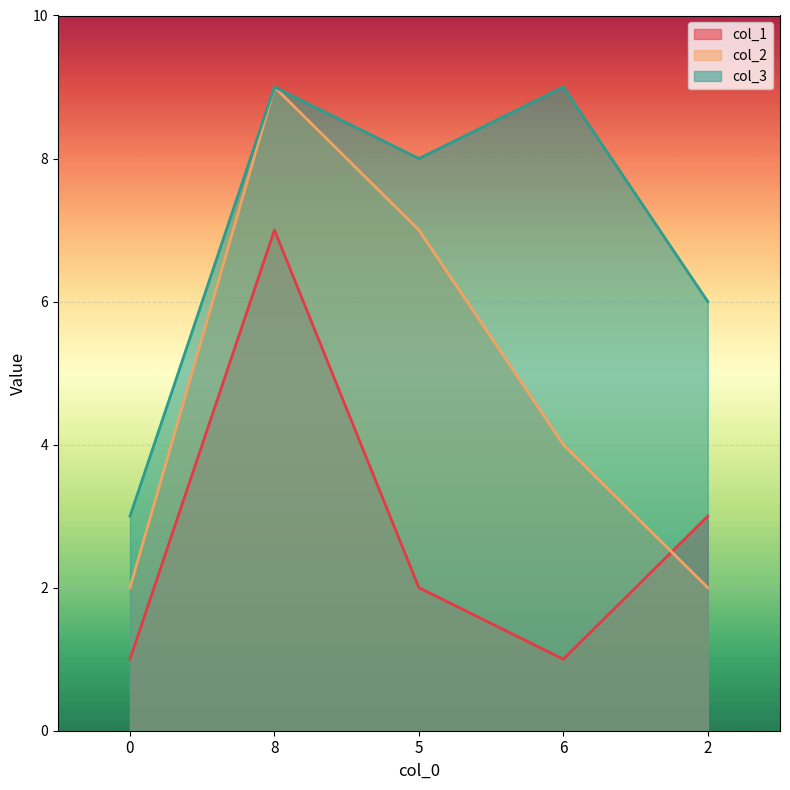

What is the difference between the second highest and second lowest values in the col_3 series?

3